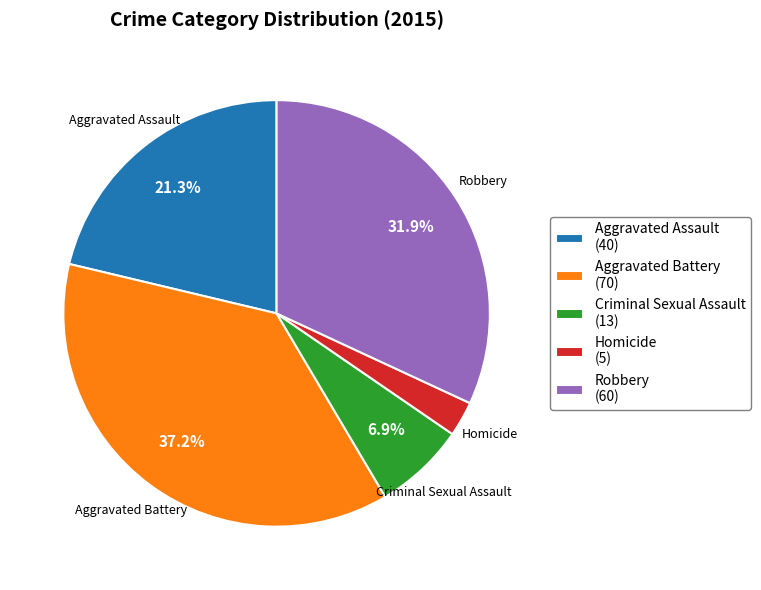

What percentage is the Aggravated Assault slice, to the nearest percent?

21%